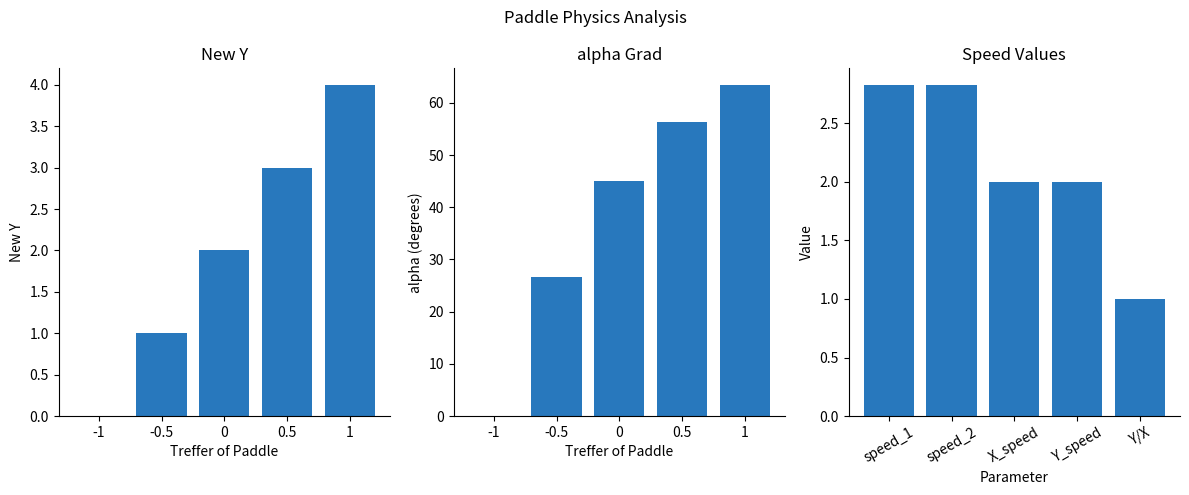

How many distinct data groups are displayed?

3